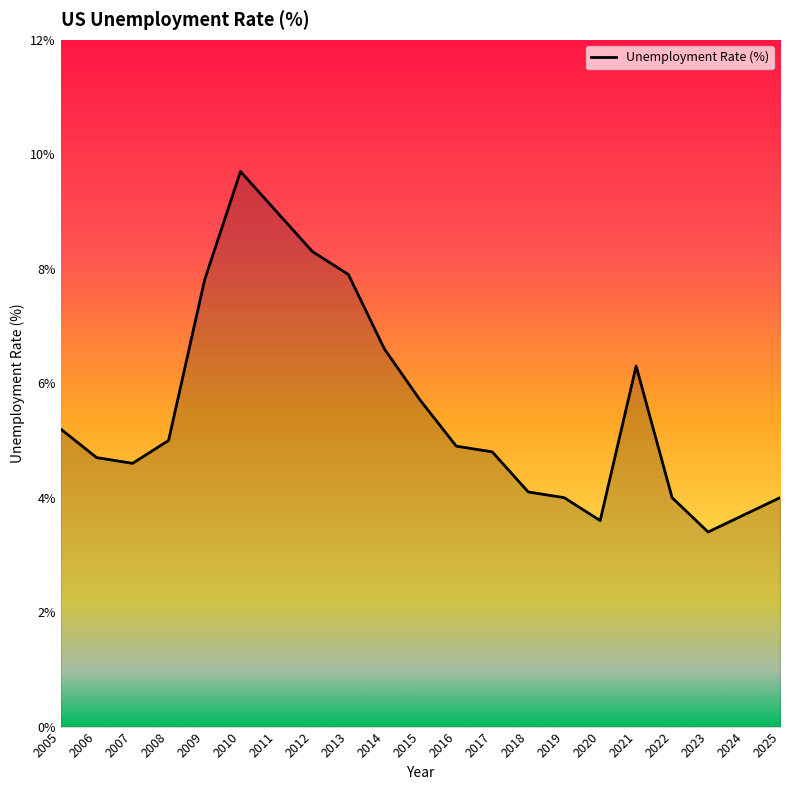

What is the smallest value displayed?

3.4